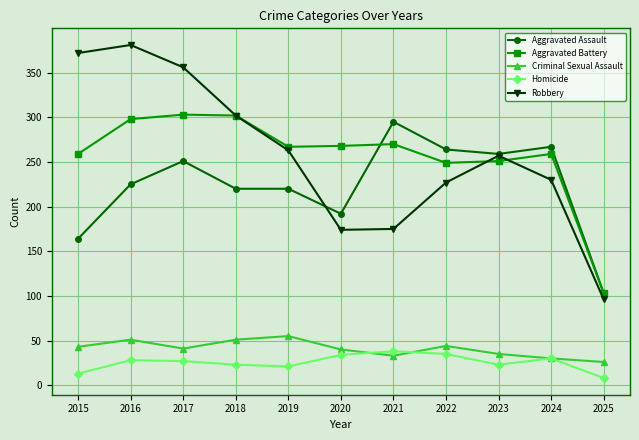

At how many categories does at least one series exceed 341?

3